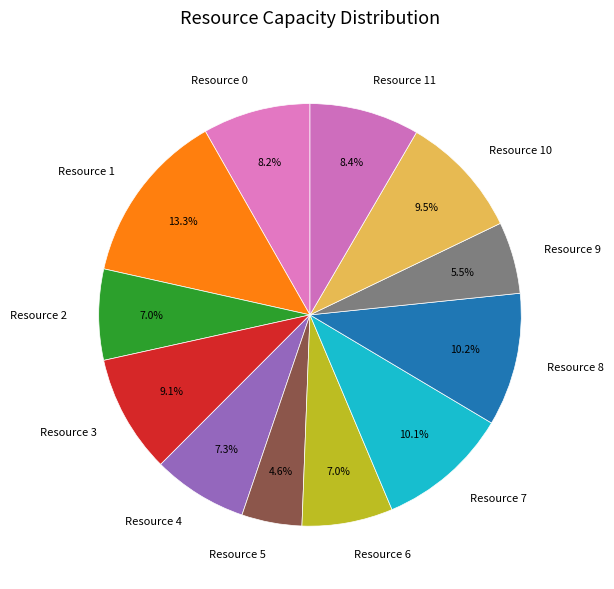

Which has a higher value, Resource 5 or Resource 3?

Resource 3